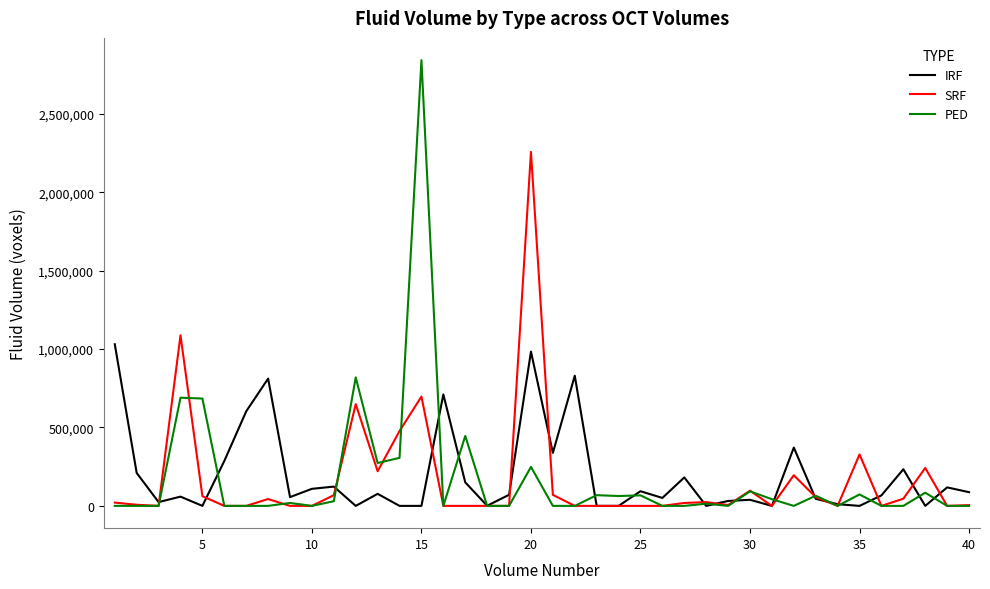

Which series has the largest range (max minus min)?

PED